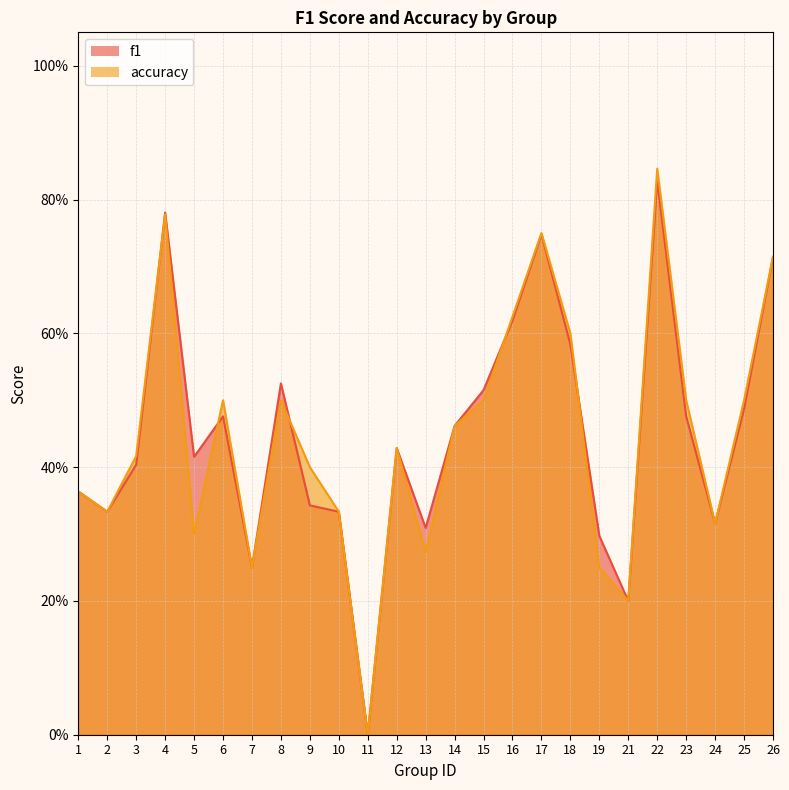

What is the total value across all series at 4?

1.6